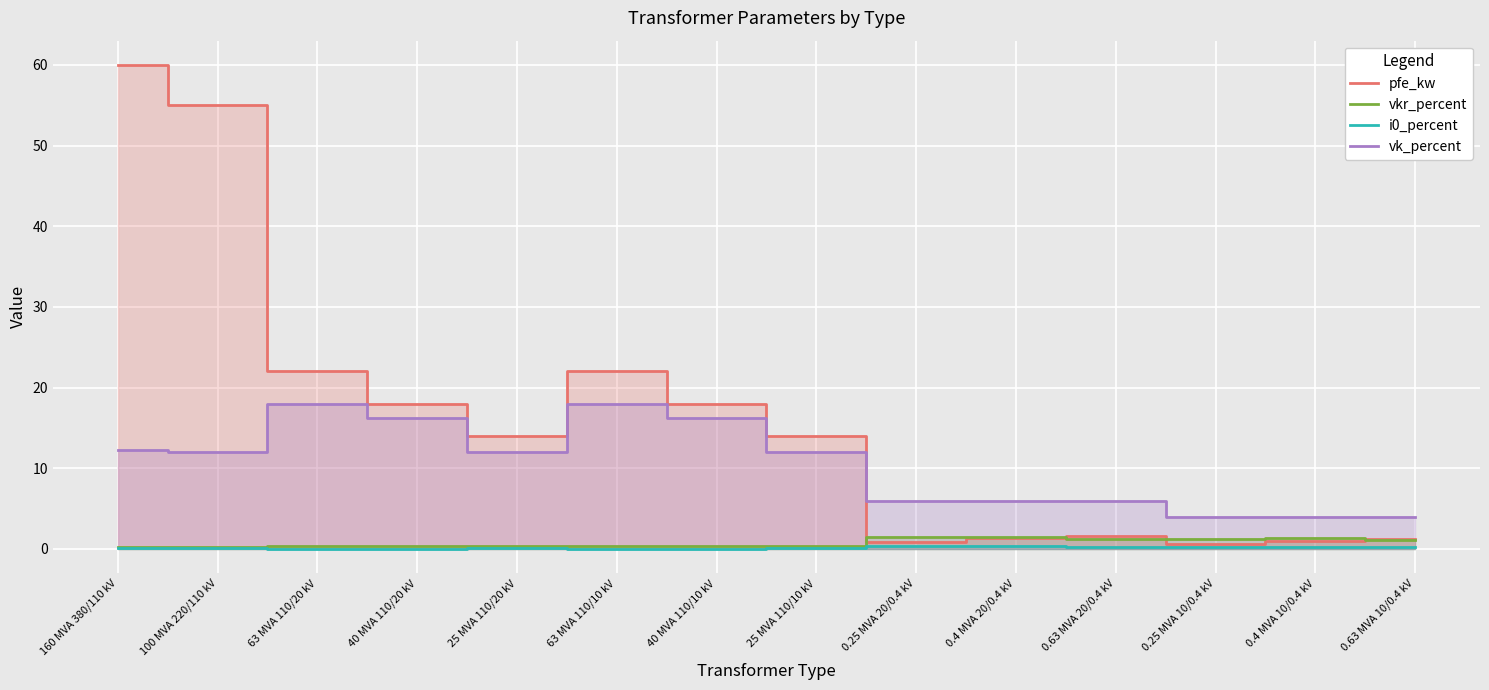

Where is pfe_kw nearest to the value 30?

63 MVA 110/20 kV